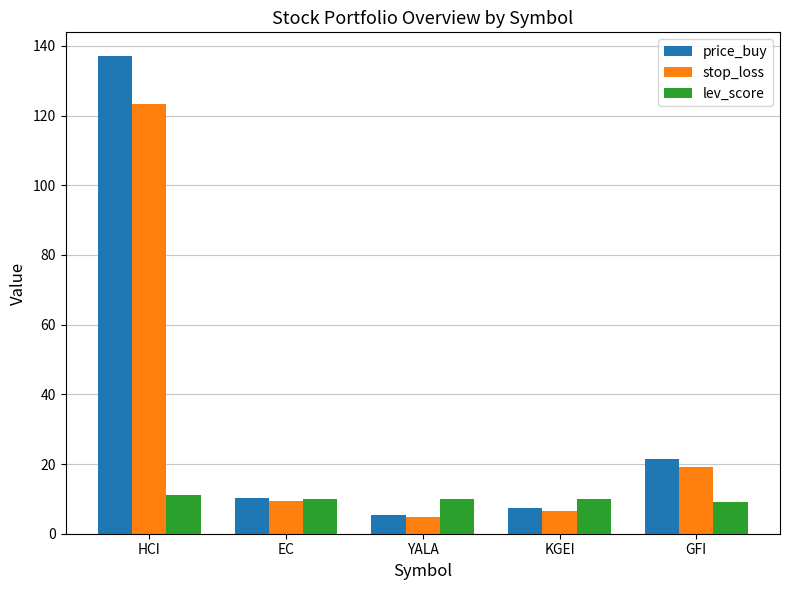

Reading left to right, transcribe all the data shown in this chart.

price_buy: 137.0	10.3	5.2	7.4	21.3
stop_loss: 123.3	9.3	4.7	6.7	19.2
lev_score: 11.0	10.0	10.0	10.0	9.0